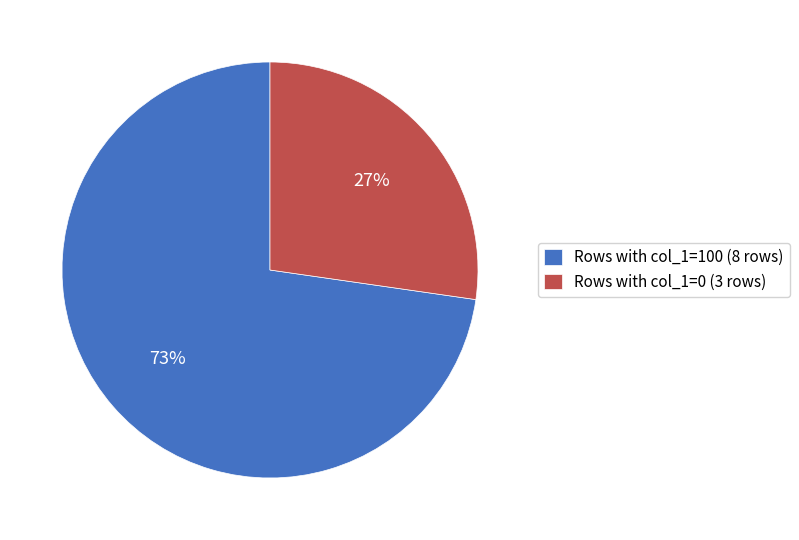

Which category accounts for the majority?

Rows with col_1=100 (8 rows)